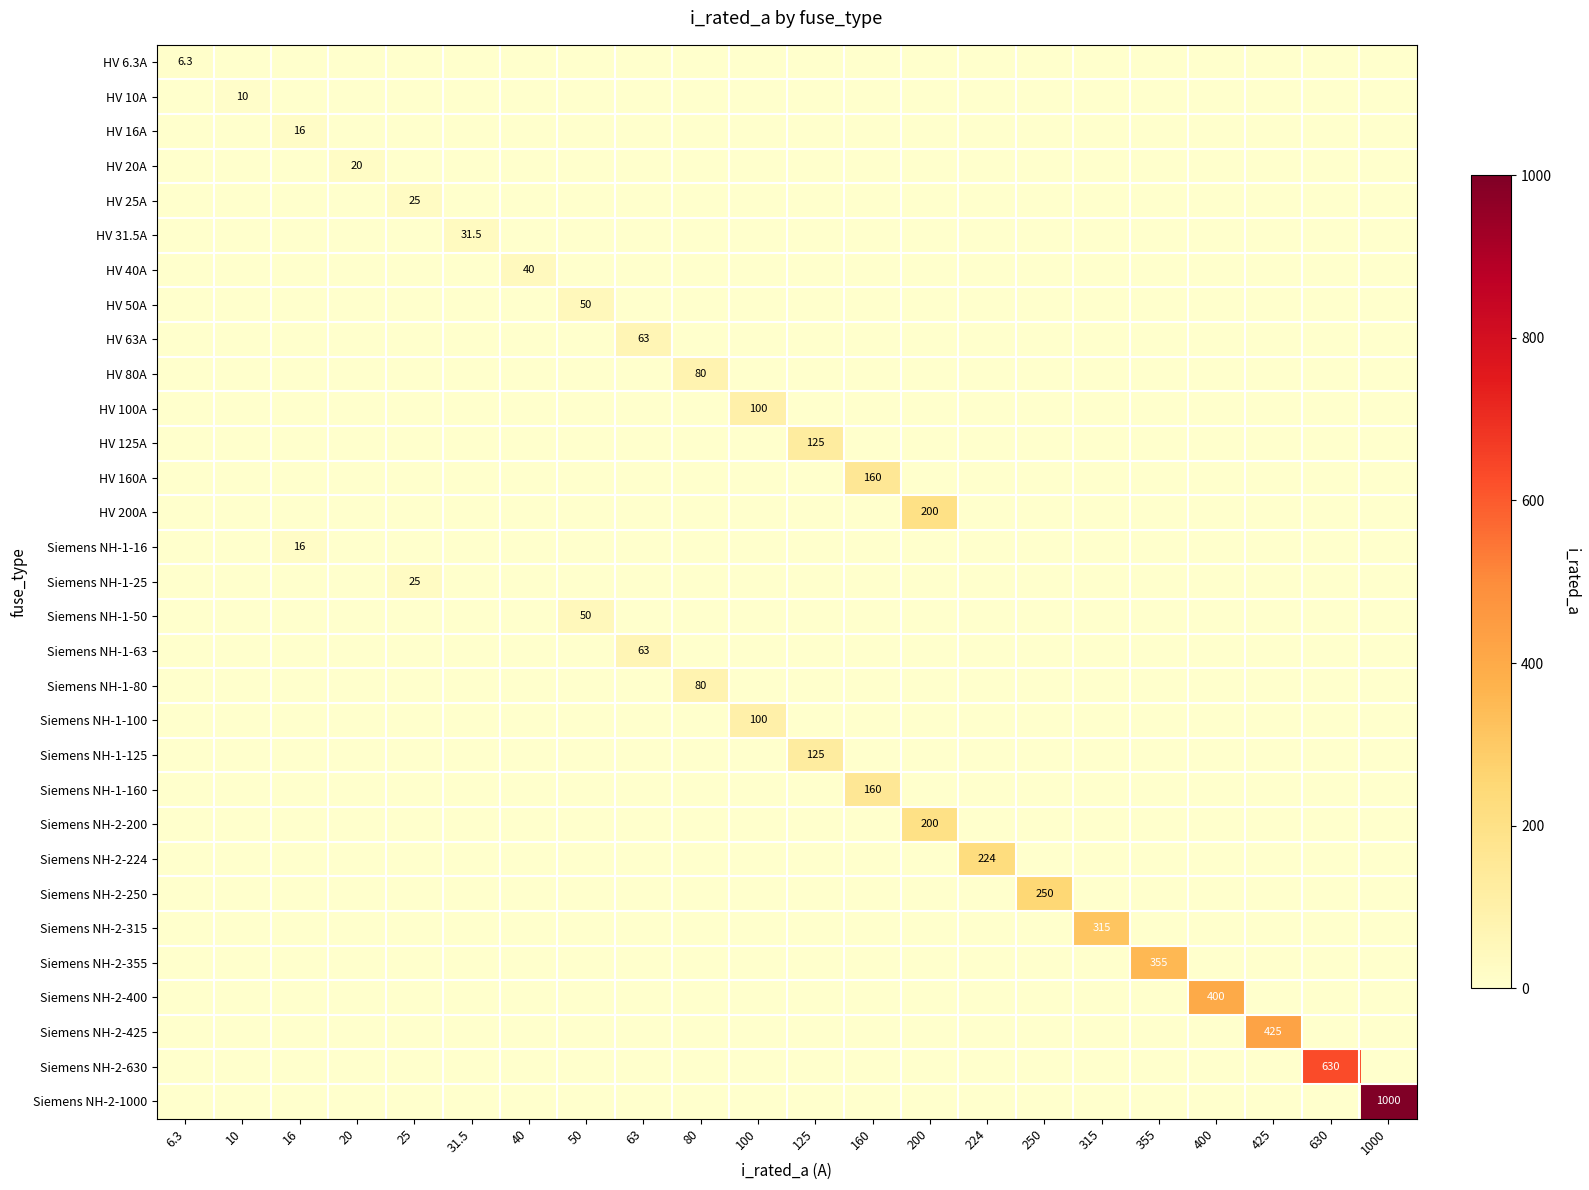

The value of HV 100A at 20 is -60.6. True or false?

False